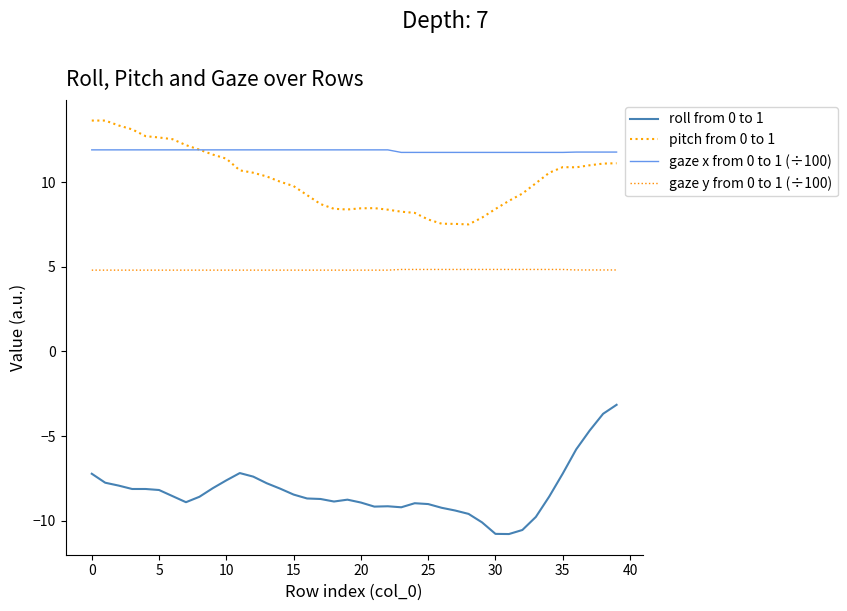

How many series are shown in this chart?

4